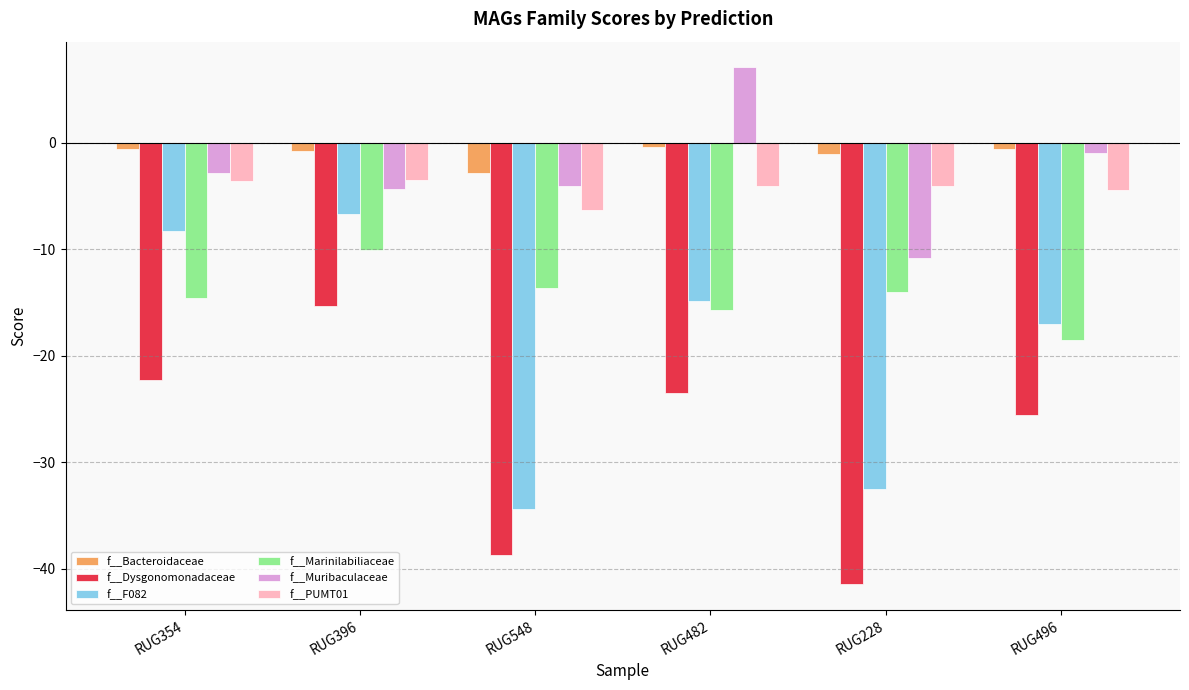

Which series has the largest total across all categories?

f__Bacteroidaceae